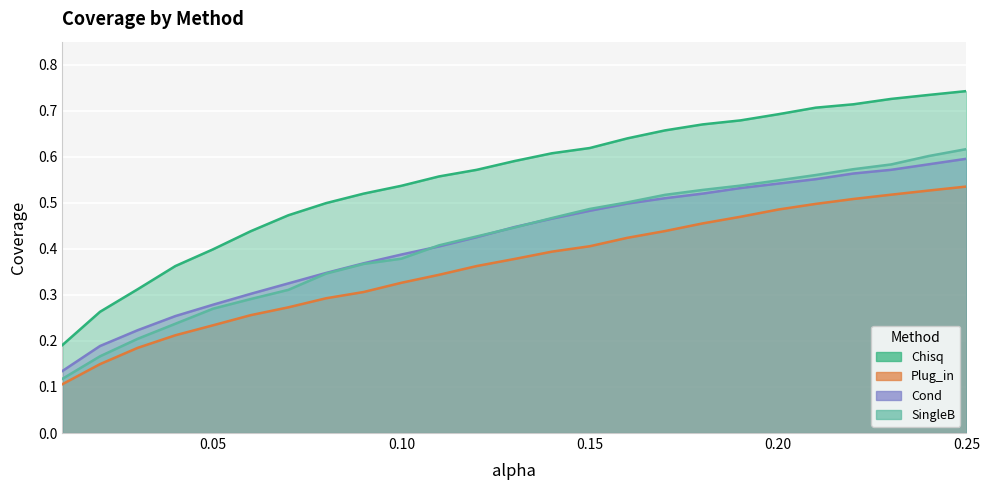

What is the value of the Plug_in point at the 20th from the left?

0.5